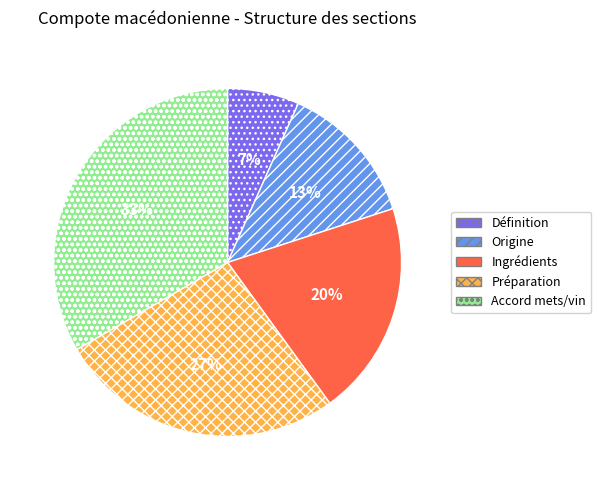

To the nearest percent, what is the difference between the Ingrédients and Origine slice percentages?

7%